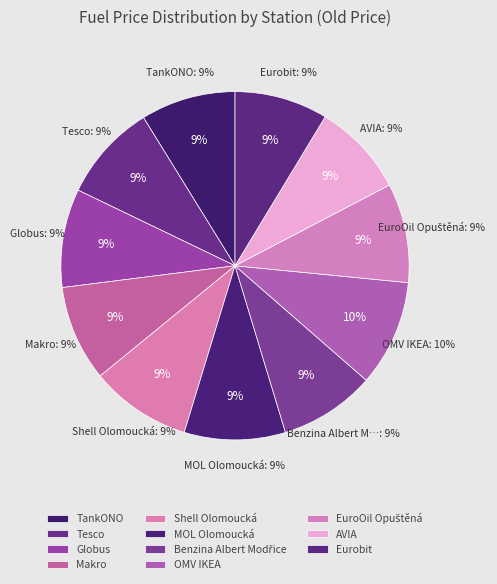

To the nearest percent, what is the difference between the largest and smallest slice percentages?

1%